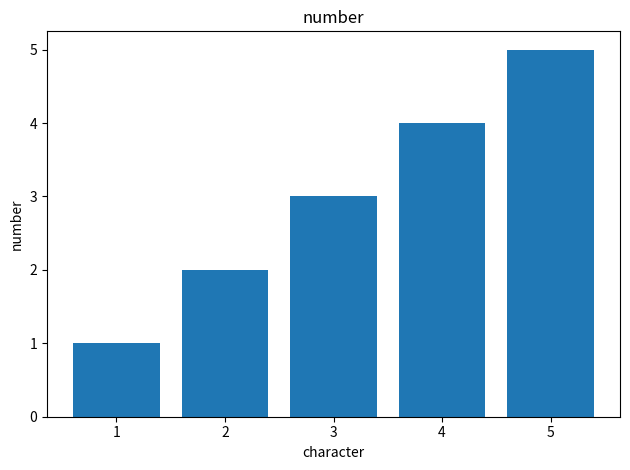

Which has a higher value, 2 or 1?

2